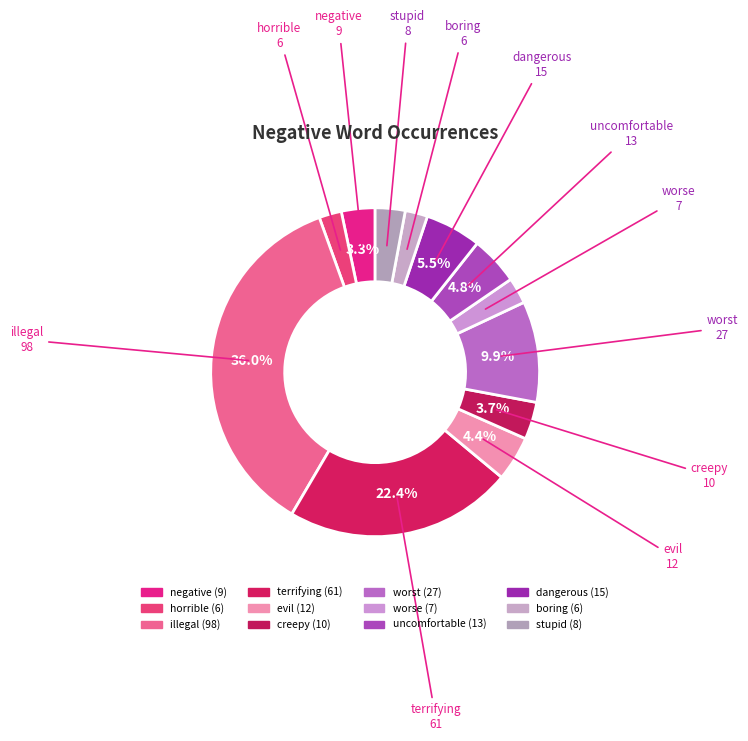

Count the number of slices in the pie.

12